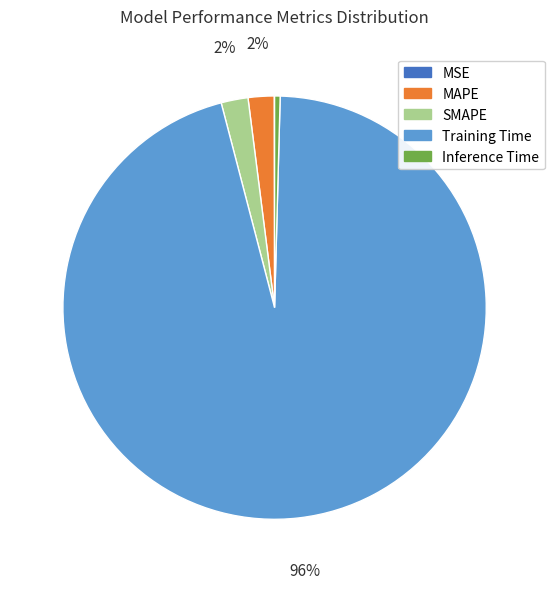

To the nearest percent, what is the difference between the SMAPE and Inference Time slice percentages?

2%